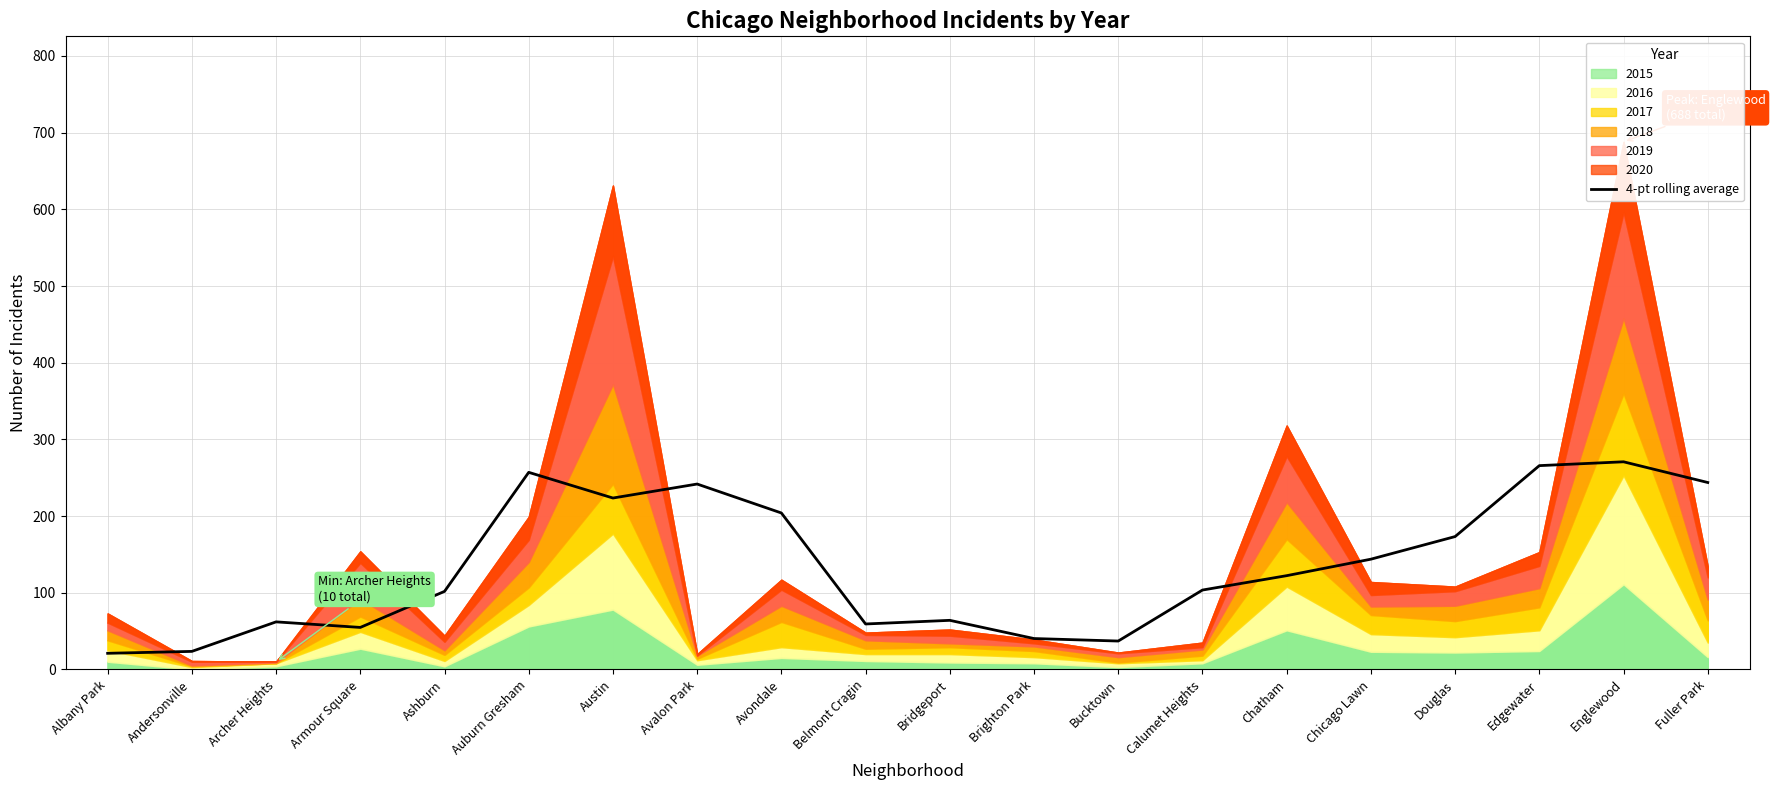

At which category does the chart reach its peak across all series?

Englewood